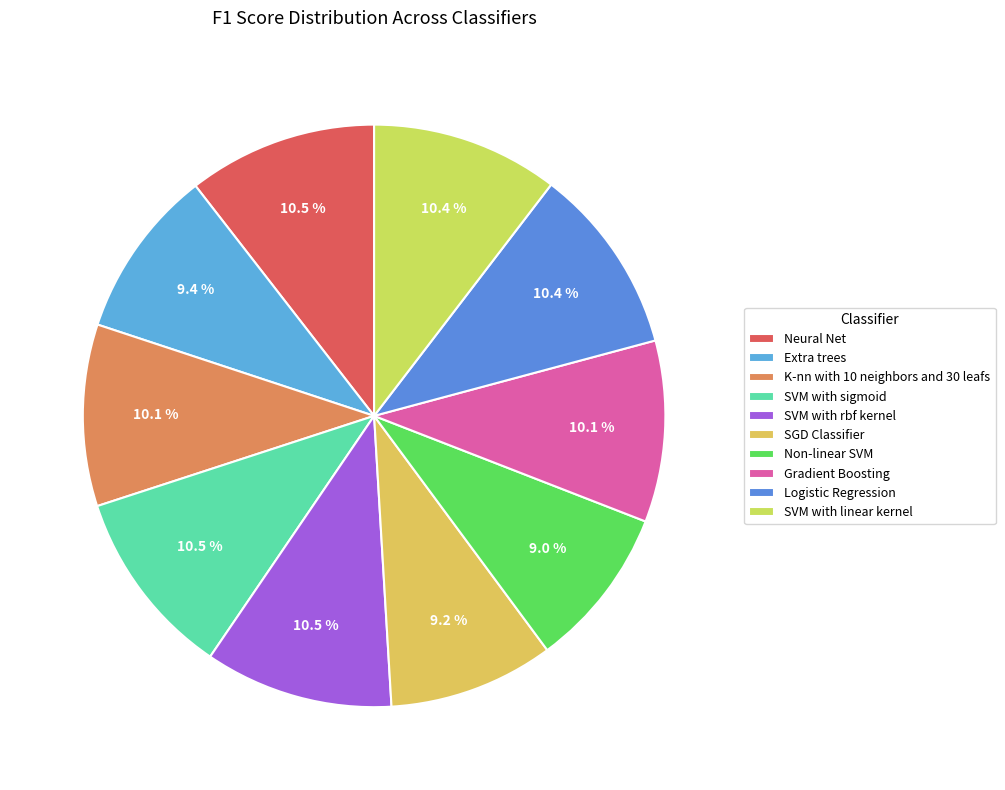

Count the number of slices in the pie.

10